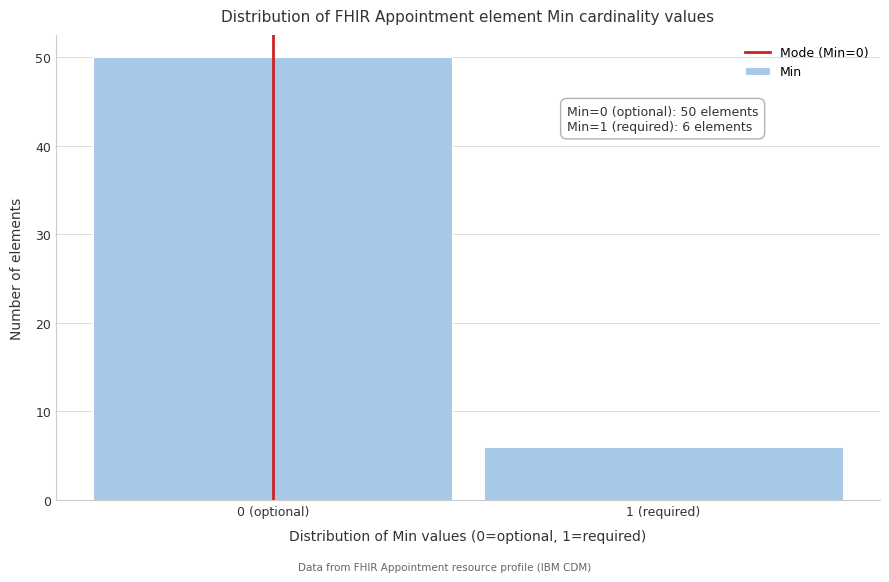

Reading left to right, extract all data points from this chart.

0 (optional)=50	1 (required)=6